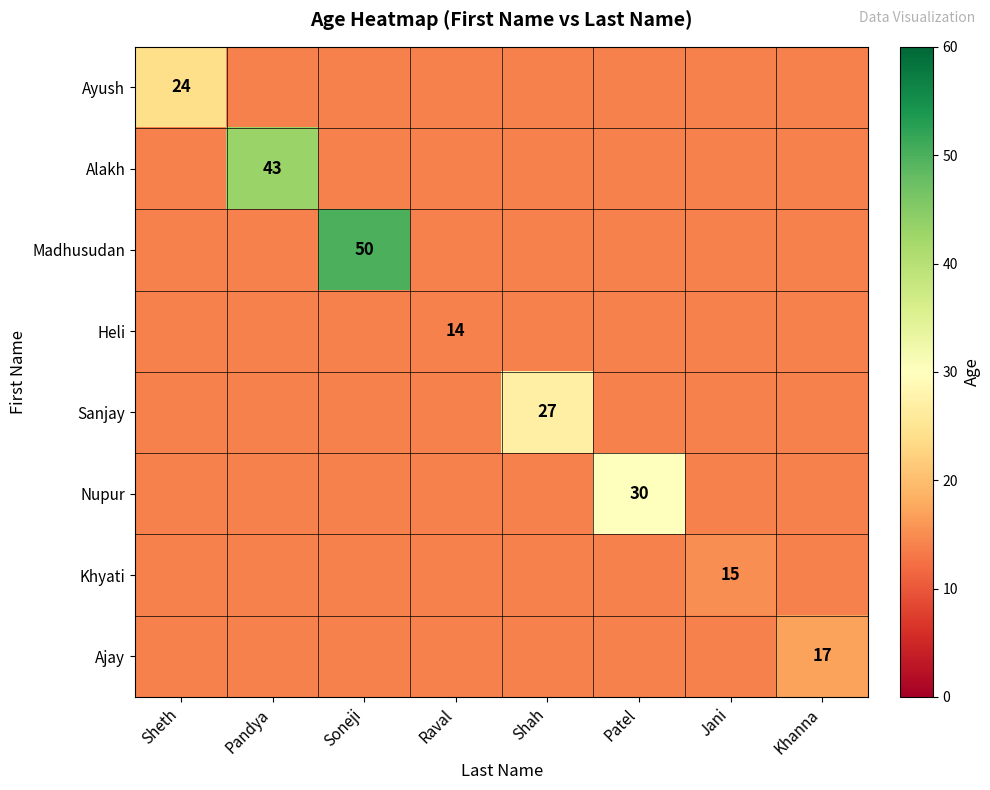

Where is Khyati nearest to the value 14?

Sheth